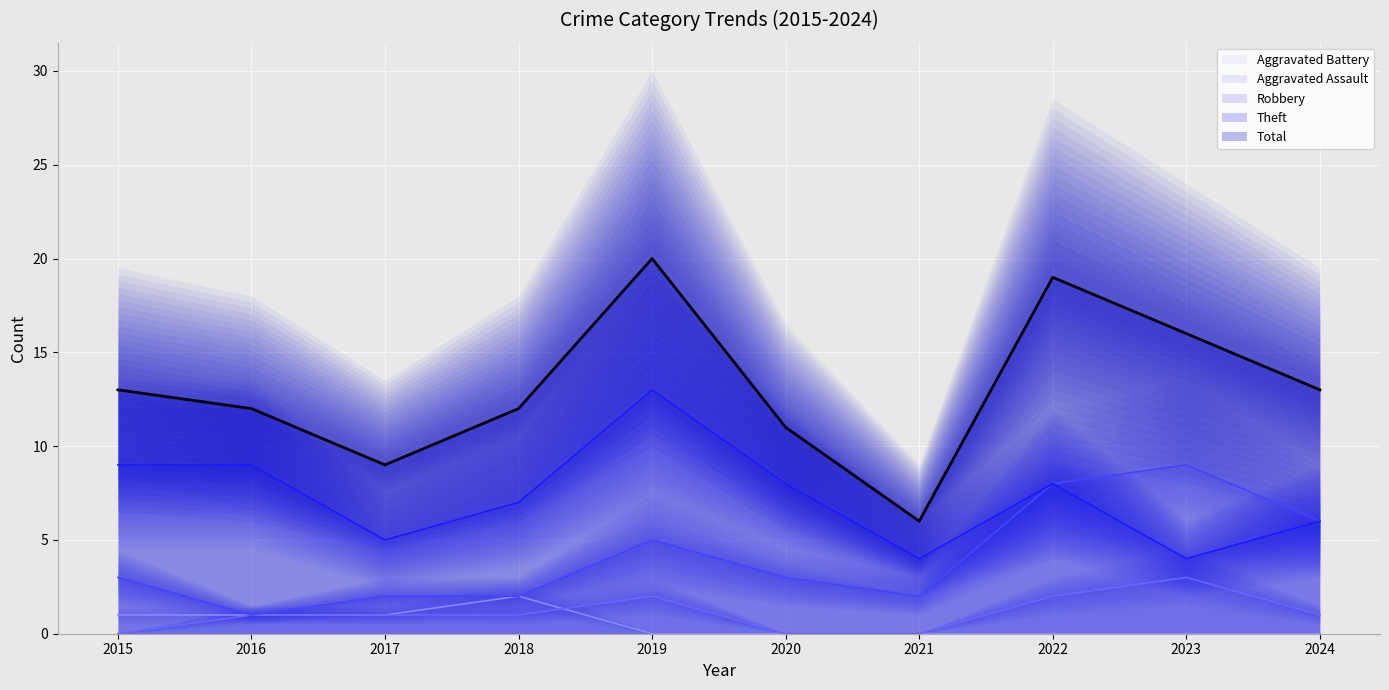

Is the value of Theft at 2018 greater than the value of Robbery at 2024?

Yes